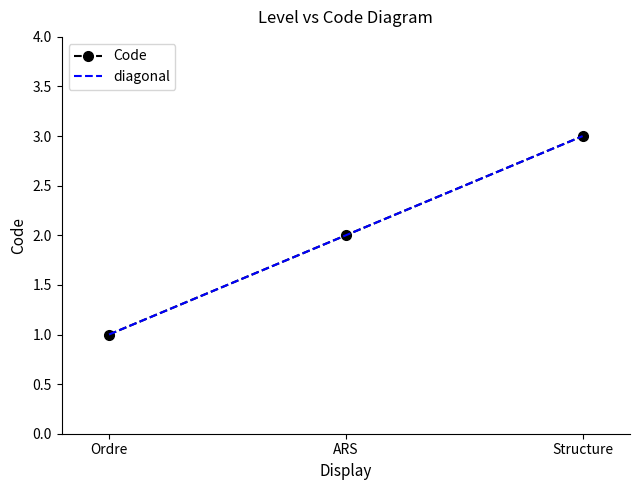

Which category has the highest value in the Code series?

Structure